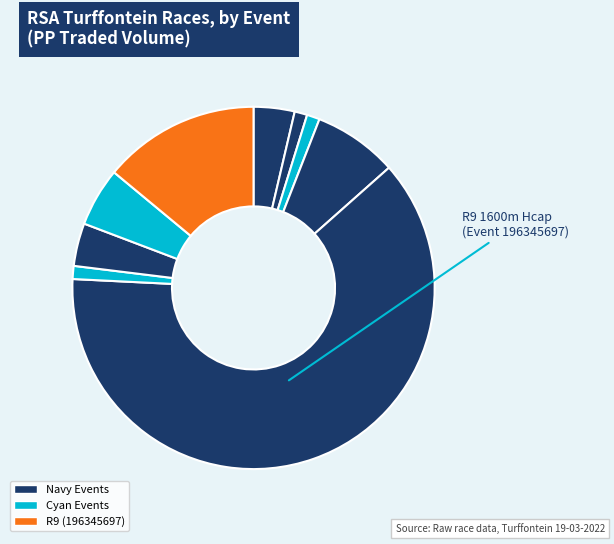

How many segments does this pie chart have?

9